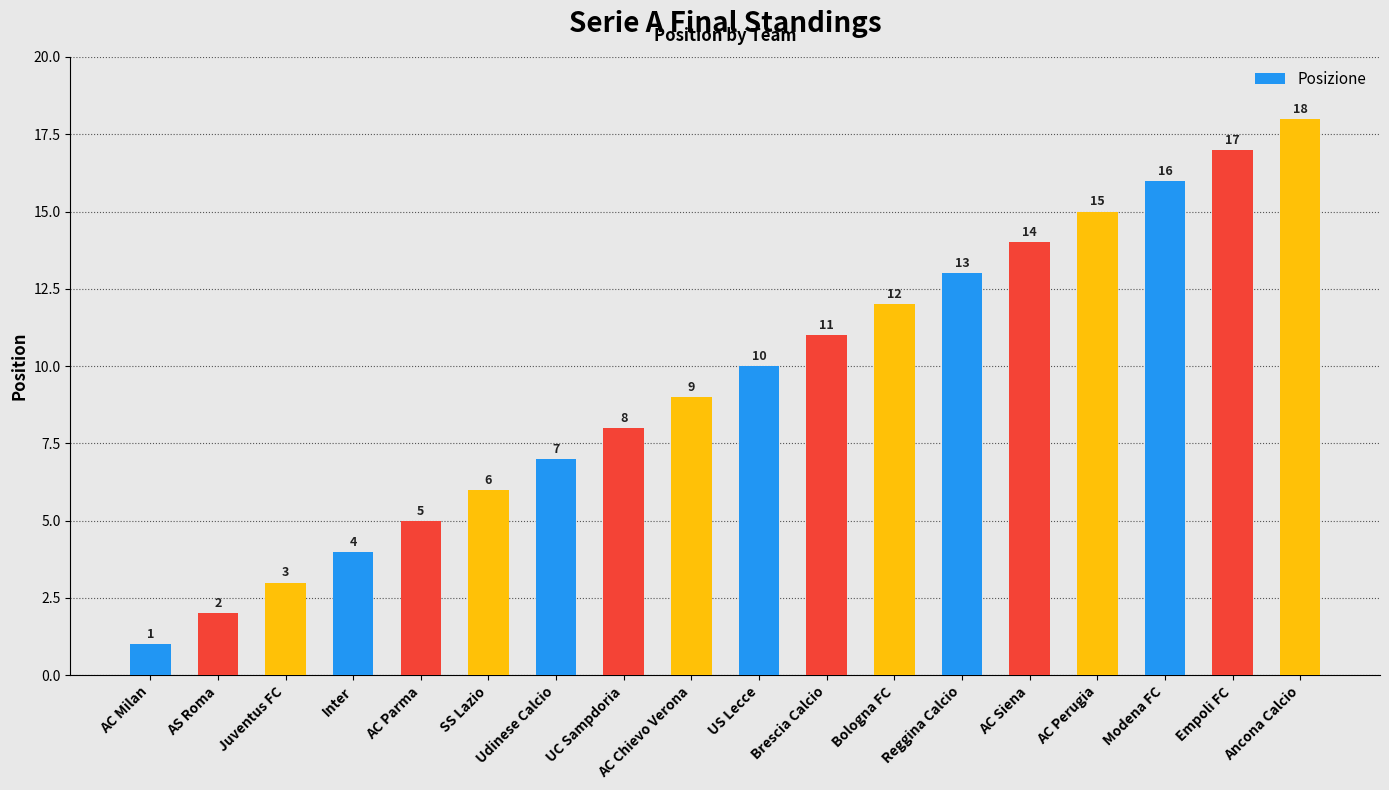

Are the bars horizontal?

No